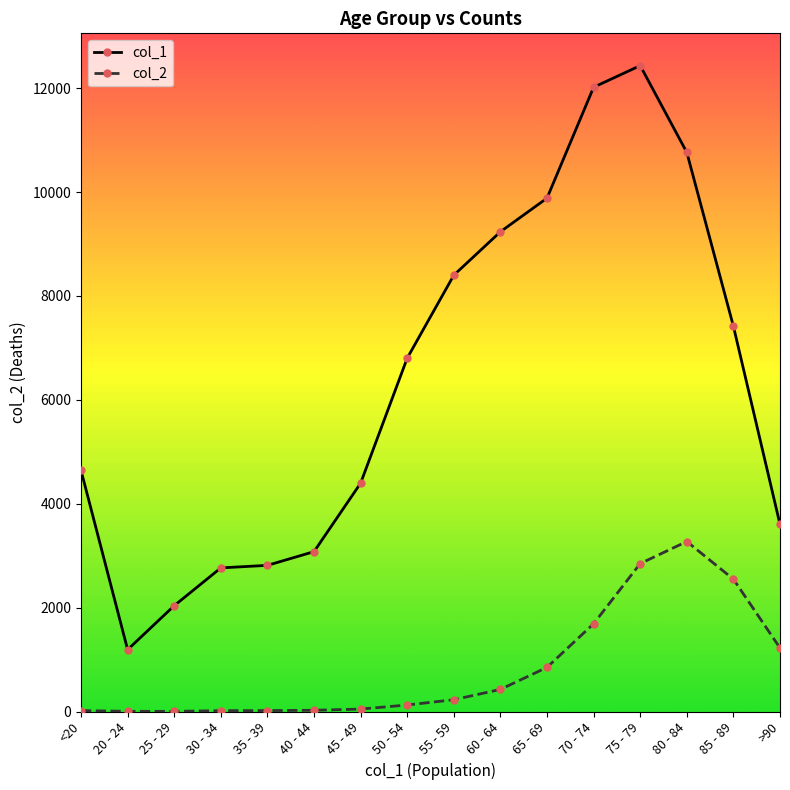

Where is the first local minimum for col_1?

20 - 24